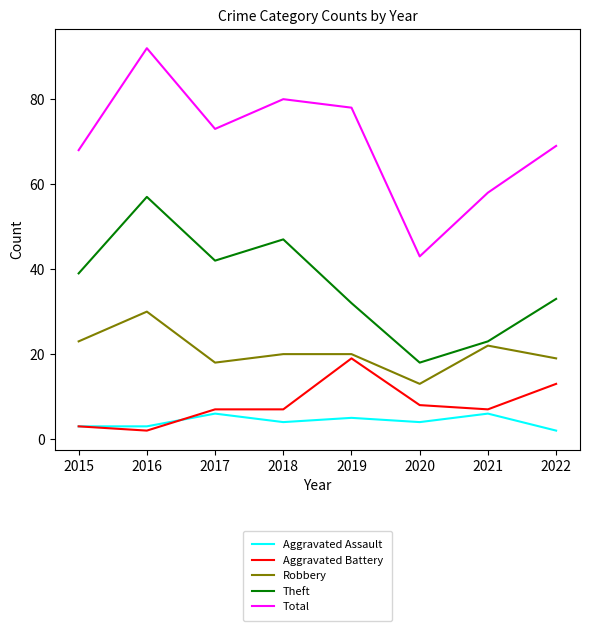

True or false: Theft and Aggravated Battery cross at least once.

False